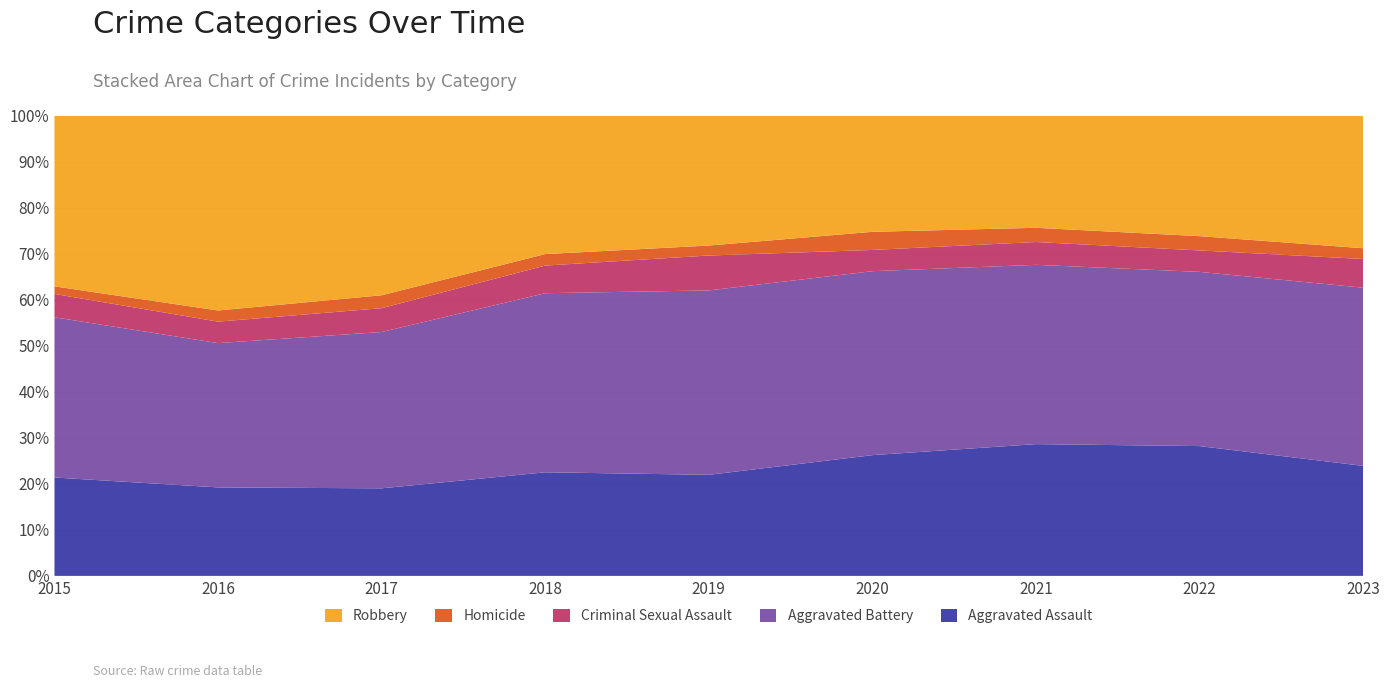

Reading right to left, extract all data points from this chart.

Aggravated Assault: 92	327	352	273	223	225	224	206	194
Aggravated Battery: 149	439	479	416	407	389	400	336	316
Criminal Sexual Assault: 24	54	61	48	77	60	61	50	46
Homicide: 9	36	38	41	22	25	33	26	15
Robbery: 111	304	300	263	287	301	460	454	337